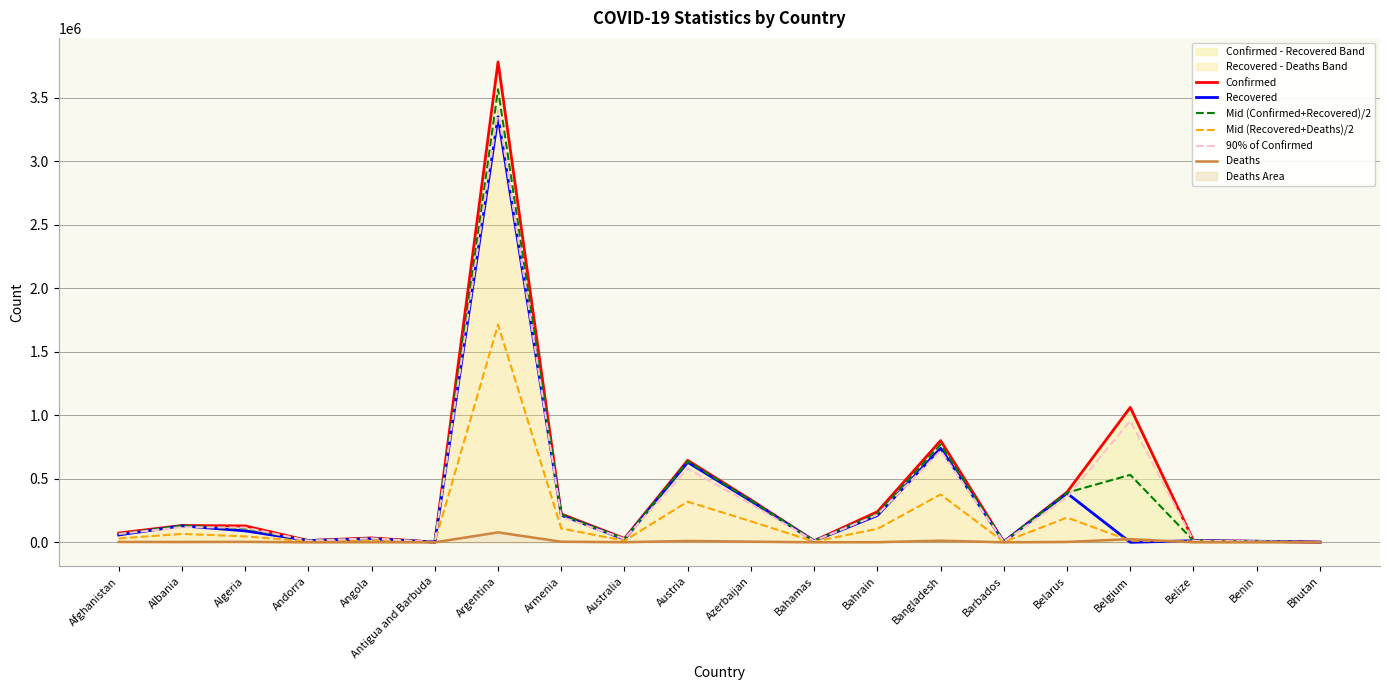

The Mid (Recovered+Deaths)/2 series shows 194474.5 at Belarus. True or false?

True